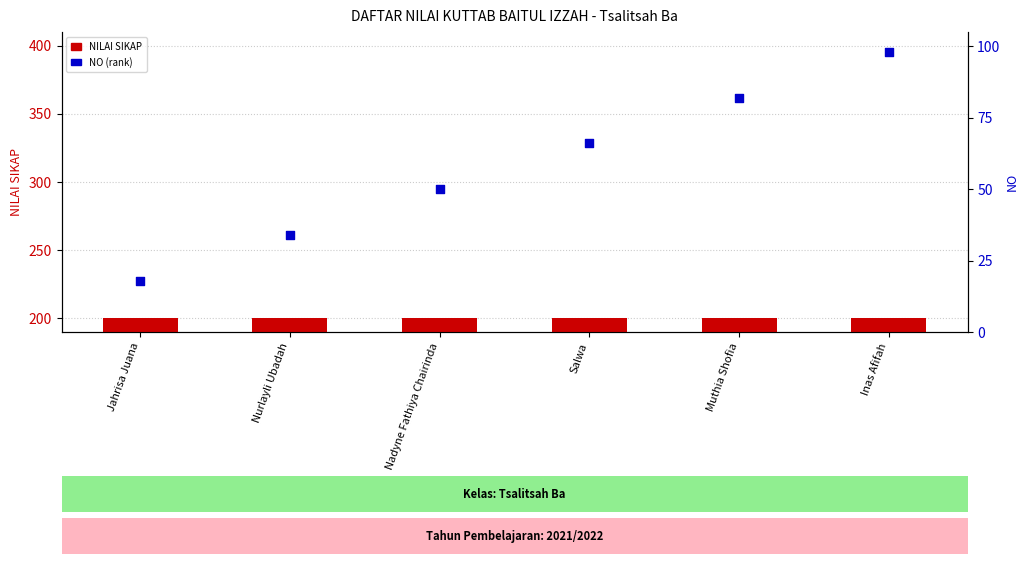

Is the value of NILAI SIKAP at Muthia Shofia greater than the value of NO at Jahrisa Juana?

Yes